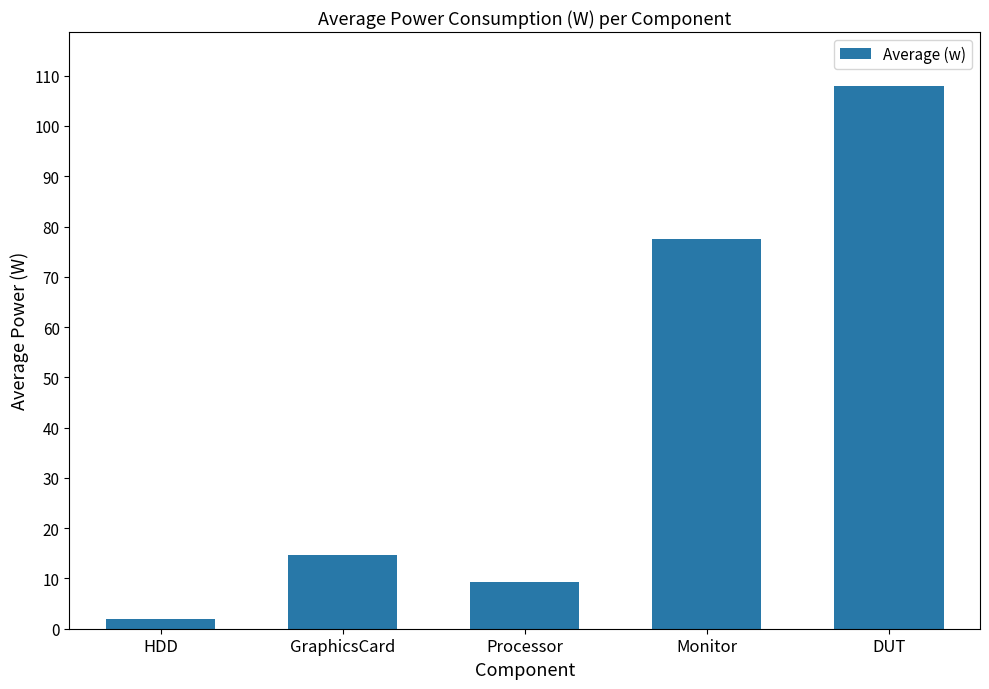

What is the ratio of the value at Monitor to the value at GraphicsCard?

5.3